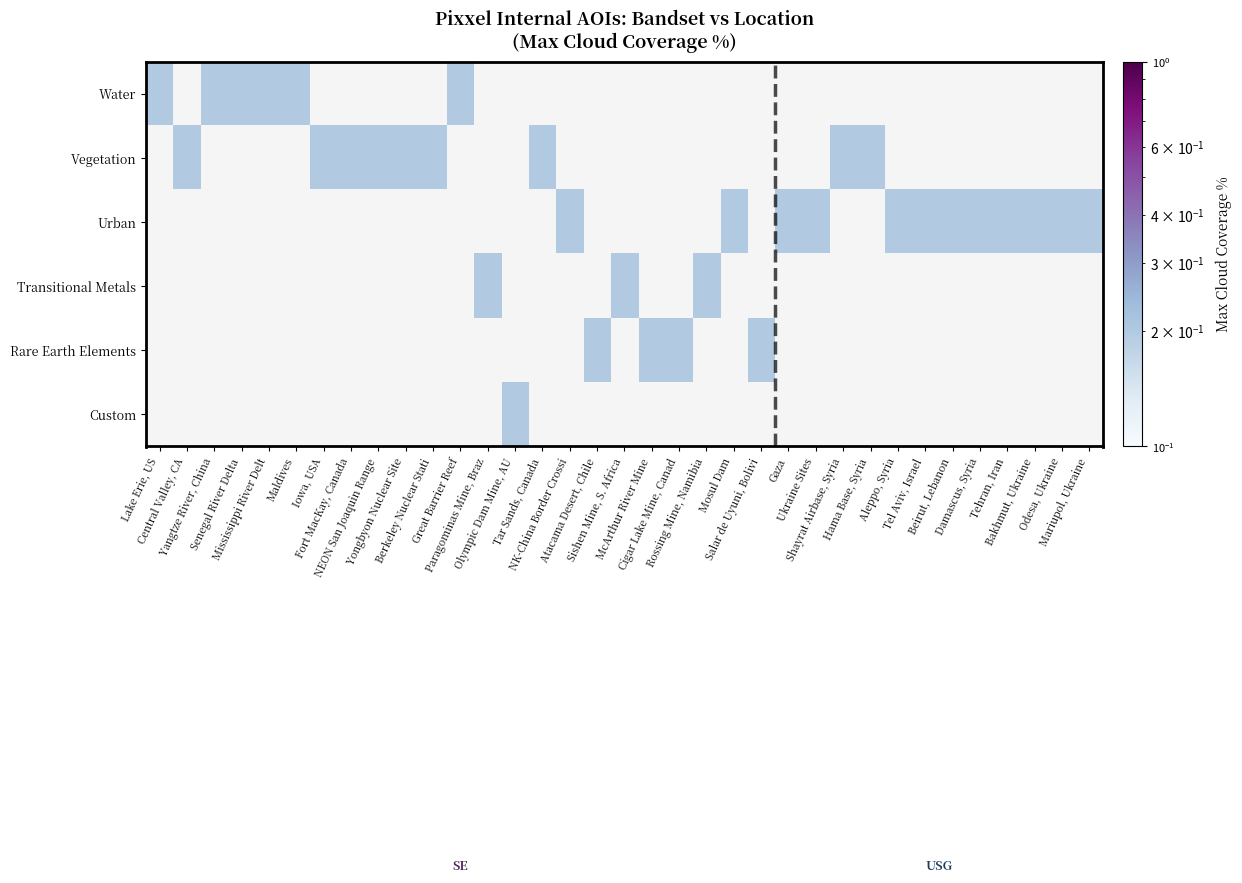

Between Atacama Desert, Chile and Sishen Mine, S. Africa, which is larger?

Atacama Desert, Chile